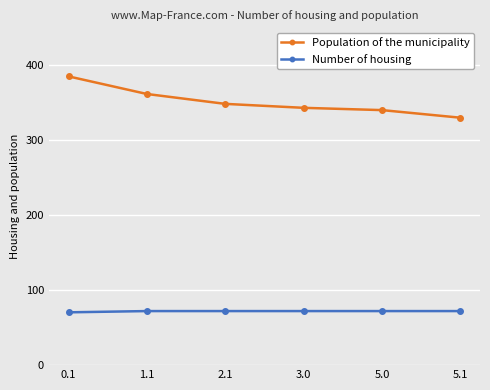

List the series in order of their overall mean, lowest first.

Number of housing, Population of the municipality